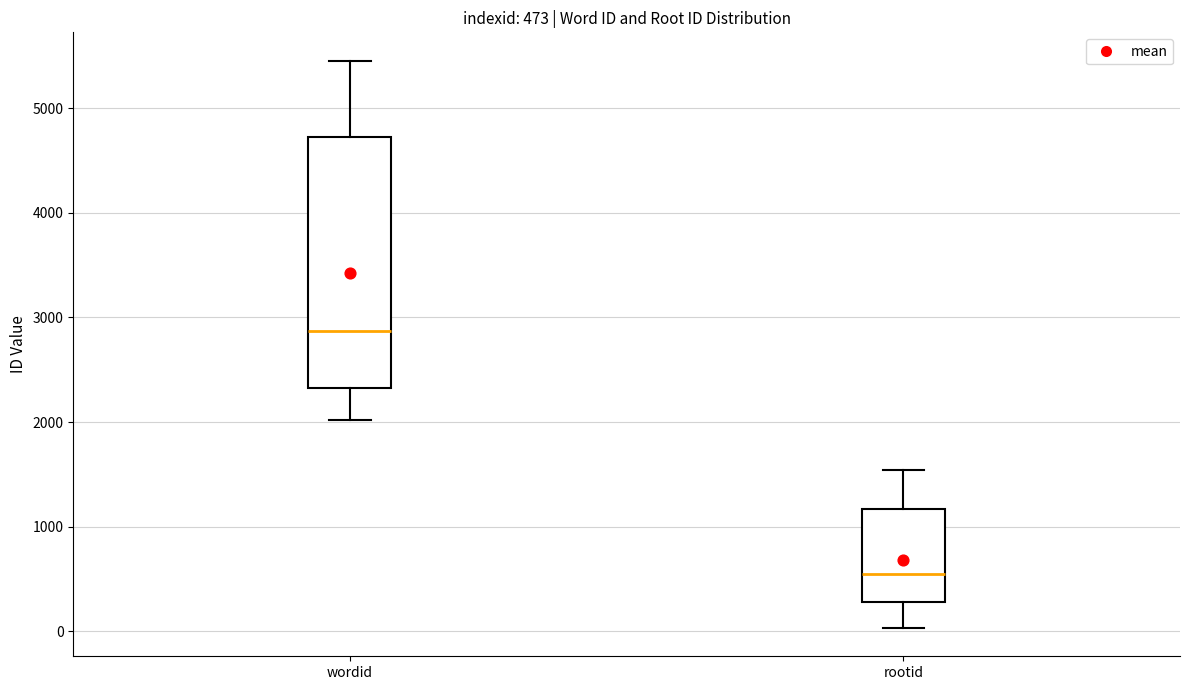

Which box's median line is the lowest?

rootid